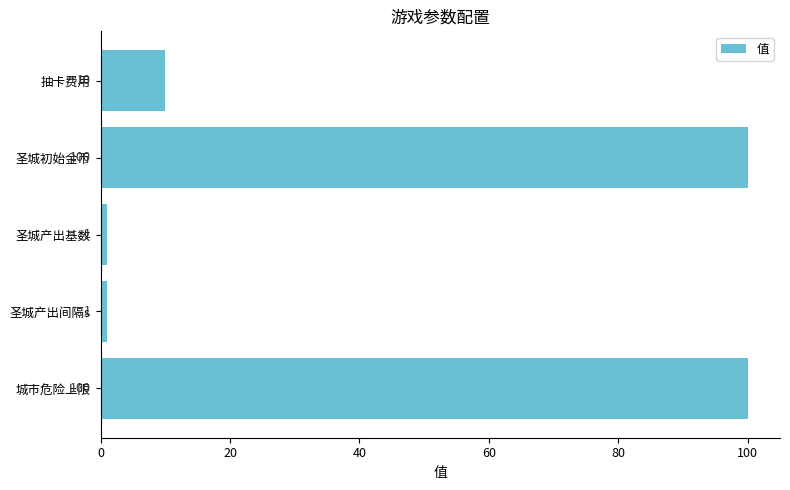

The value at 圣城产出基数 is 1. True or false?

True